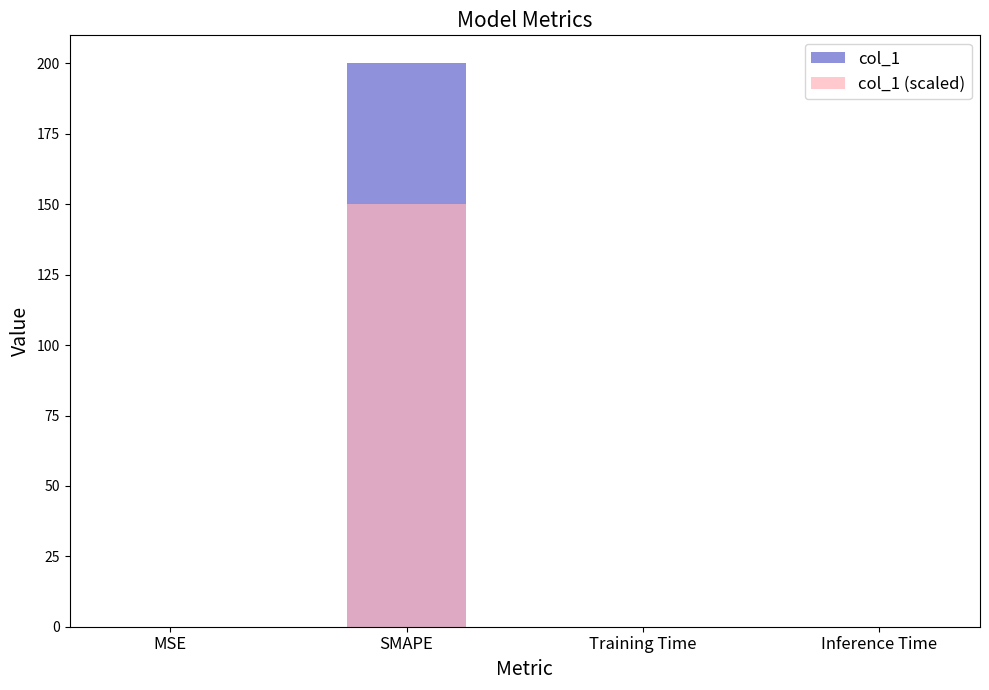

Reading right to left, list all the values displayed in this chart.

col_1: Inference Time=0.0	Training Time=0.0	SMAPE=200.0	MSE=0.0
col_1 (scaled): Inference Time=0.0	Training Time=0.0	SMAPE=150.0	MSE=0.0